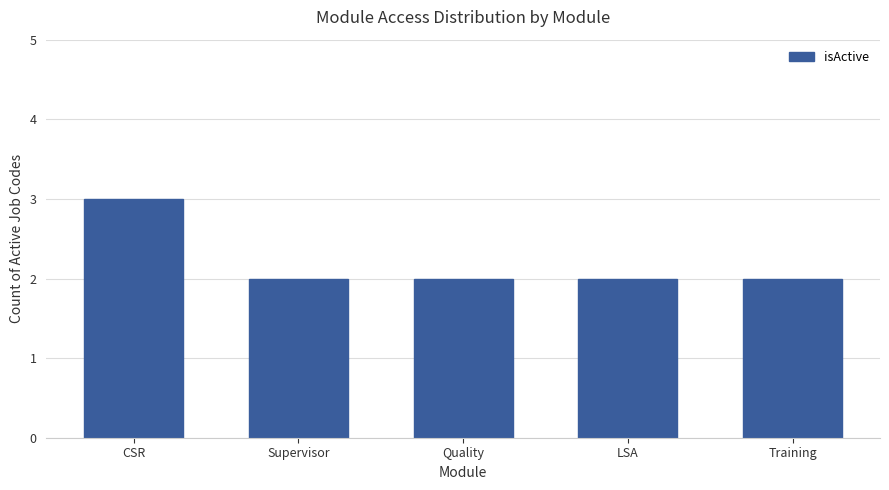

Reading left to right, extract all data points from this chart.

CSR=3	Supervisor=2	Quality=2	LSA=2	Training=2